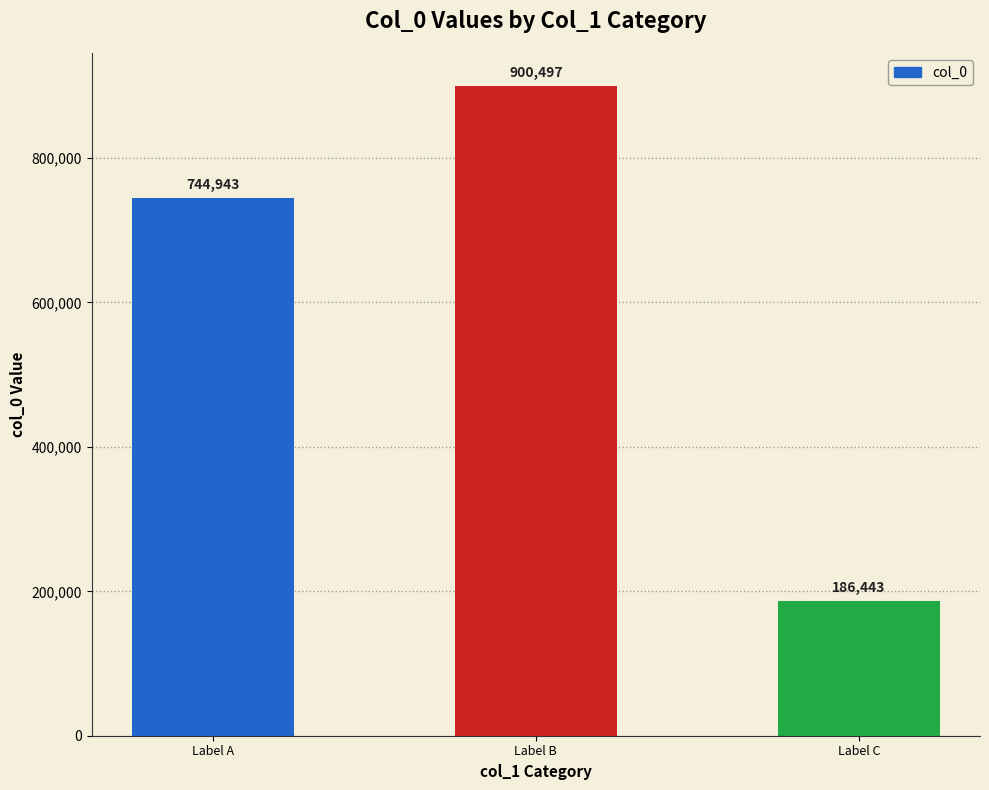

Reading left to right, what are all the values shown in this chart?

Label A=744943	Label B=900497	Label C=186443